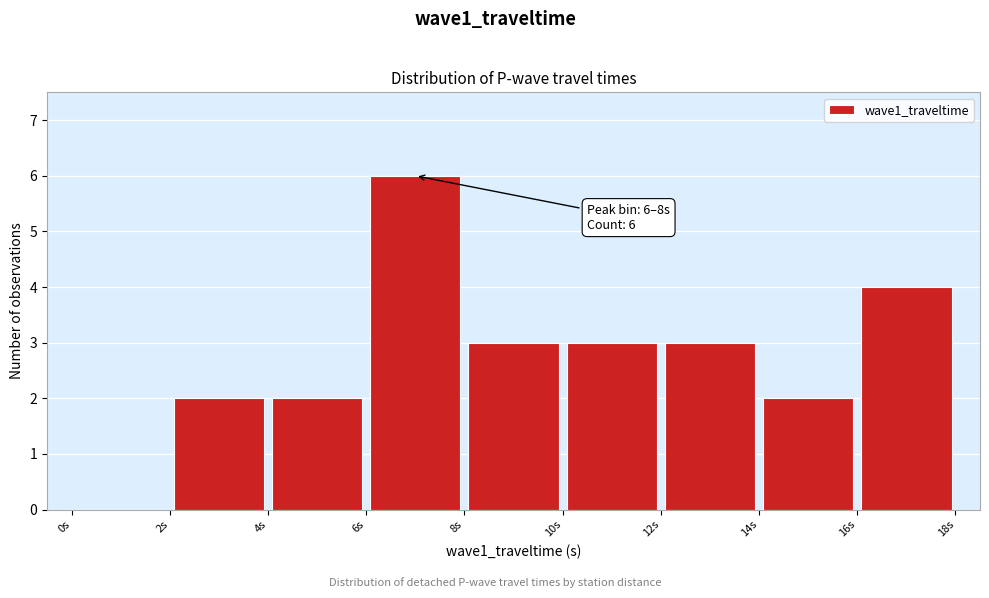

Over which range of the x-axis is the bar tallest?

6 to 8